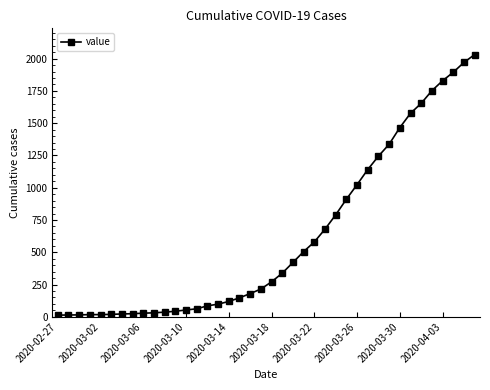

What is the difference between the maximum and minimum values?

2019